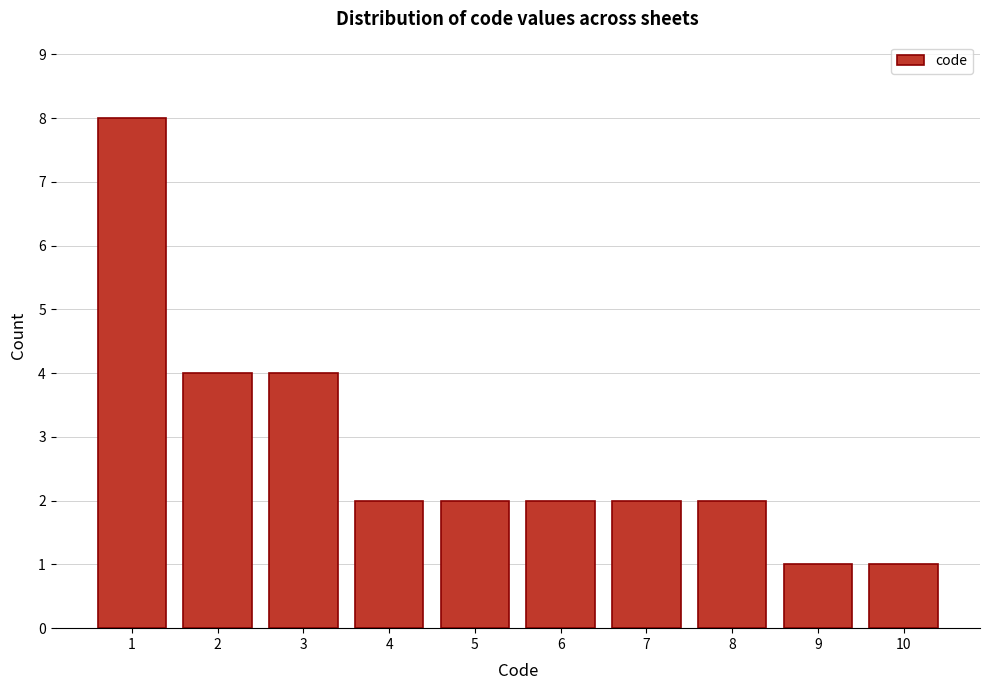

Reading left to right, extract all data points from this chart.

1=8	2=4	3=4	4=2	5=2	6=2	7=2	8=2	9=1	10=1